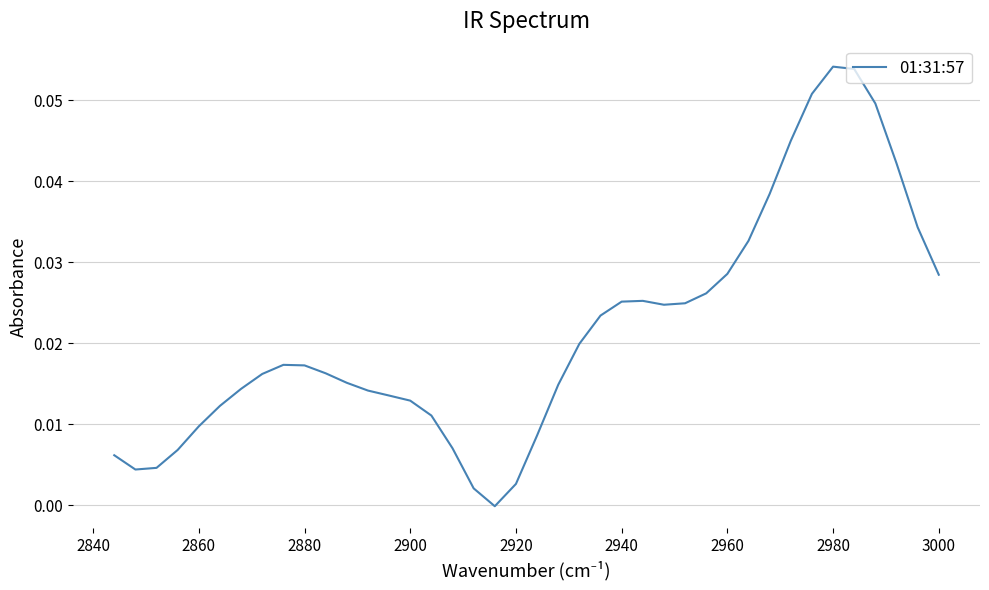

What is the difference between the maximum and second lowest values?

0.1